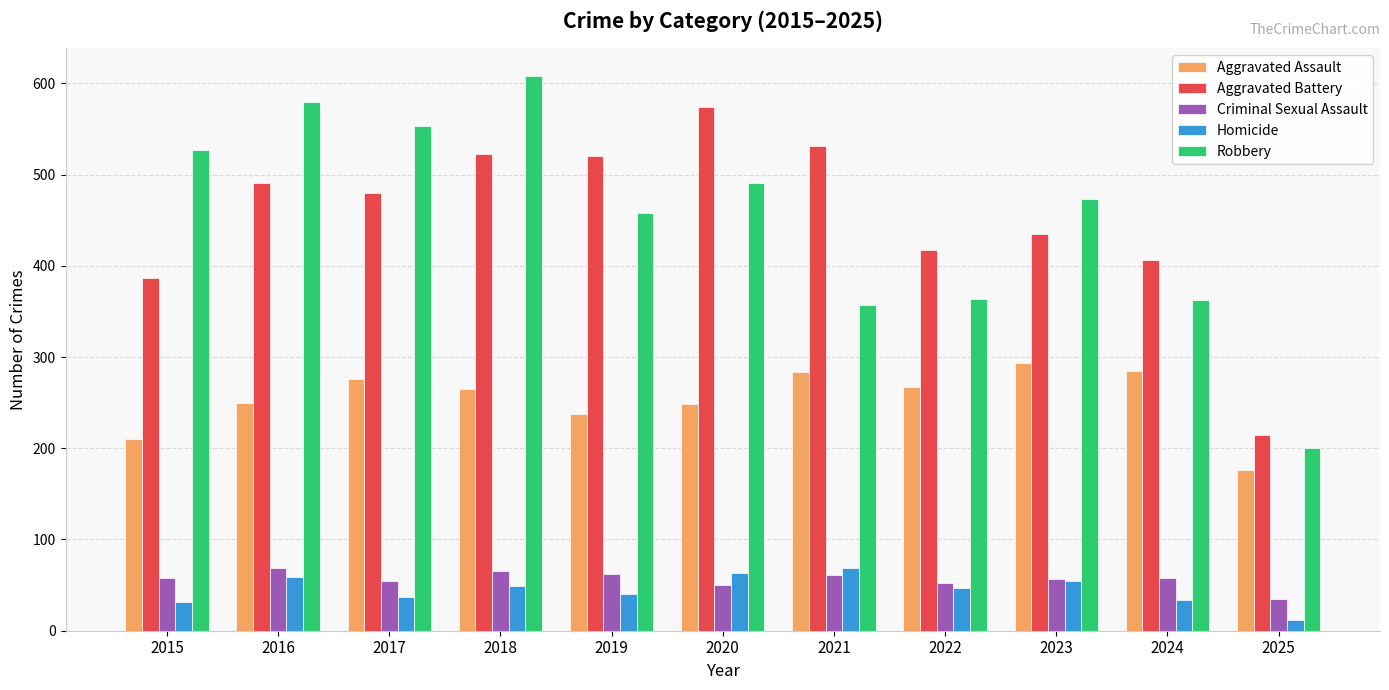

Read the Criminal Sexual Assault value at 2018, to the nearest 5.

65